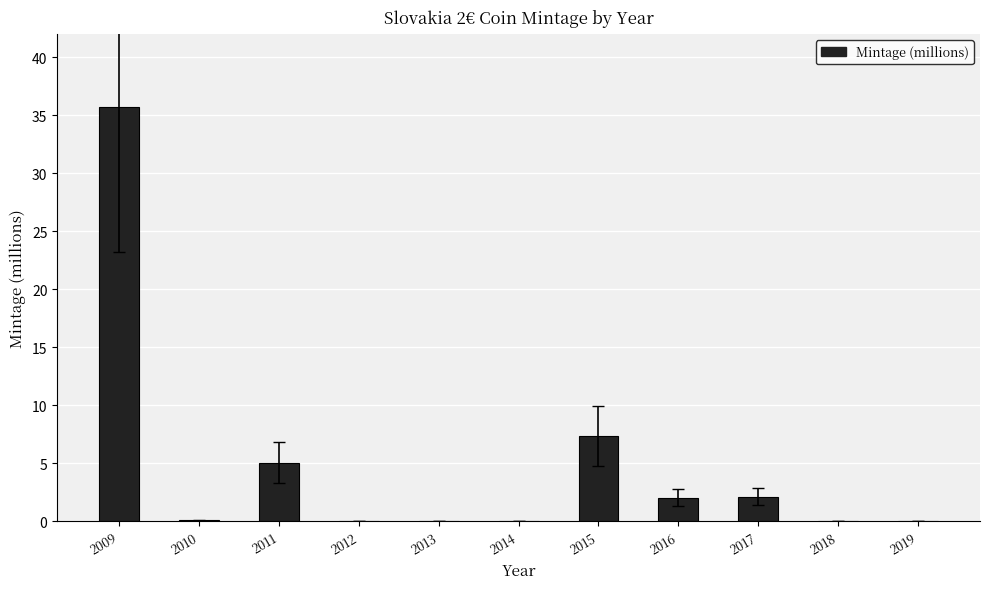

Where is the data nearest to the value 17?

2015